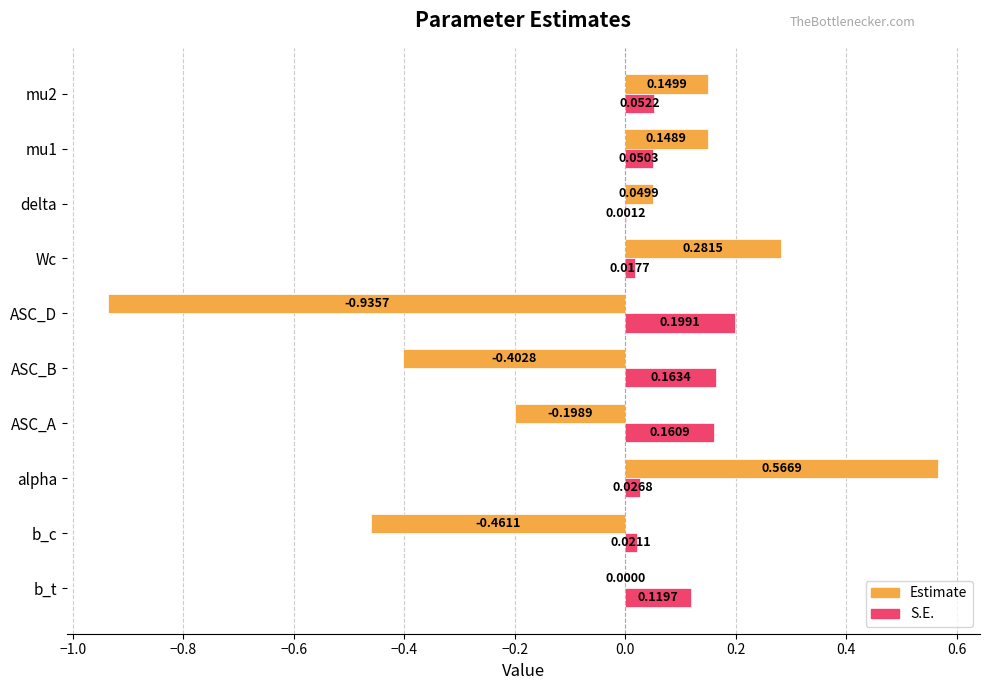

Which series has the widest spread of values?

Estimate